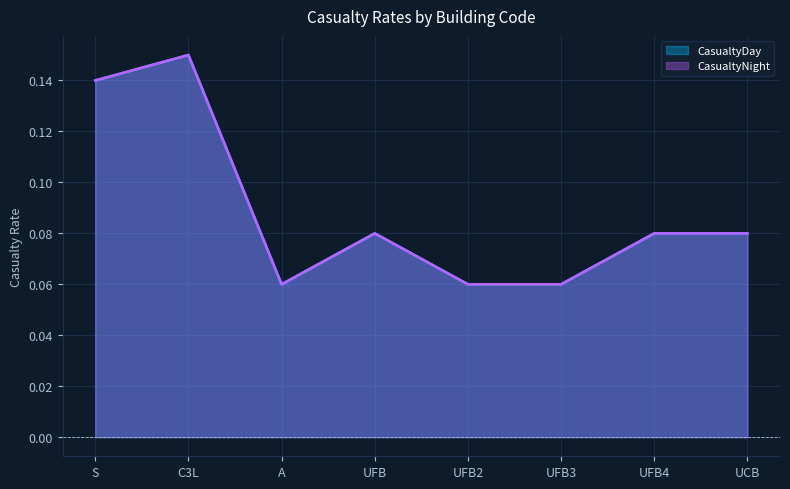

Reading left to right, extract all data points from this chart.

CasualtyDay: S=0.1	C3L=0.1	A=0.1	UFB=0.1	UFB2=0.1	UFB3=0.1	UFB4=0.1	UCB=0.1
CasualtyNight: S=0.1	C3L=0.1	A=0.1	UFB=0.1	UFB2=0.1	UFB3=0.1	UFB4=0.1	UCB=0.1